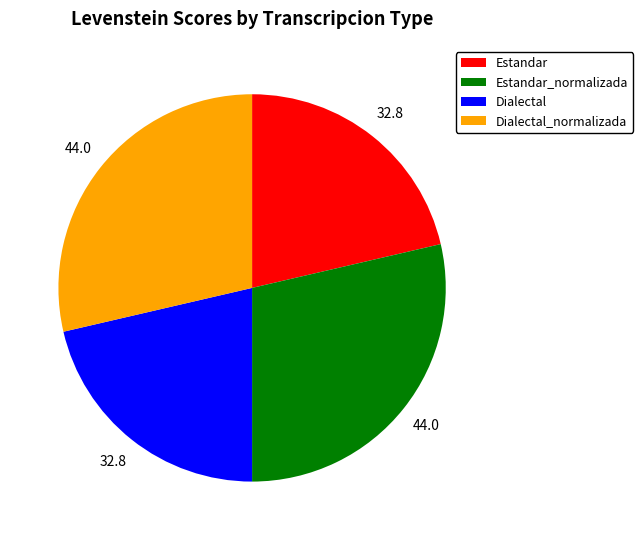

The Estandar_normalizada slice represents 22% of the pie. True or false?

False